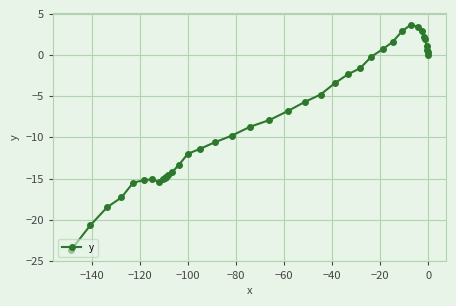

The value at 0 is 0.0. True or false?

True